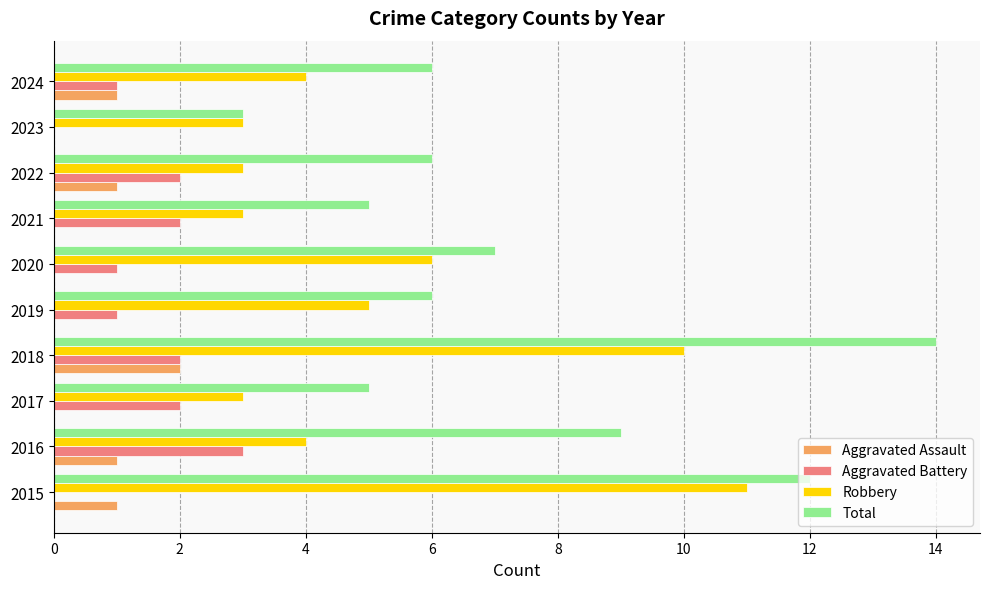

The Total series shows 10 at 2022. True or false?

False